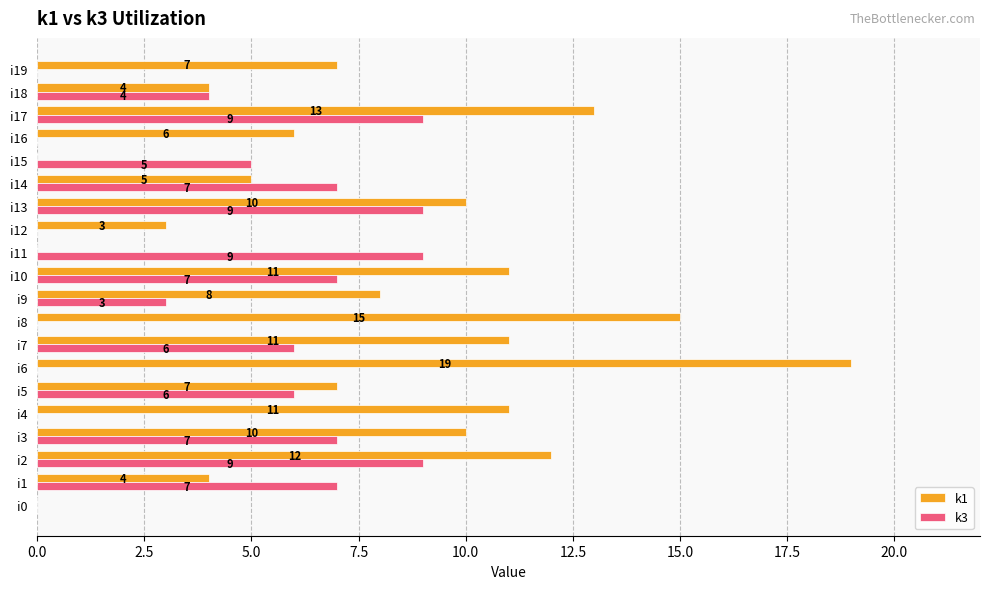

At which category is the sum across all series the highest?

i17